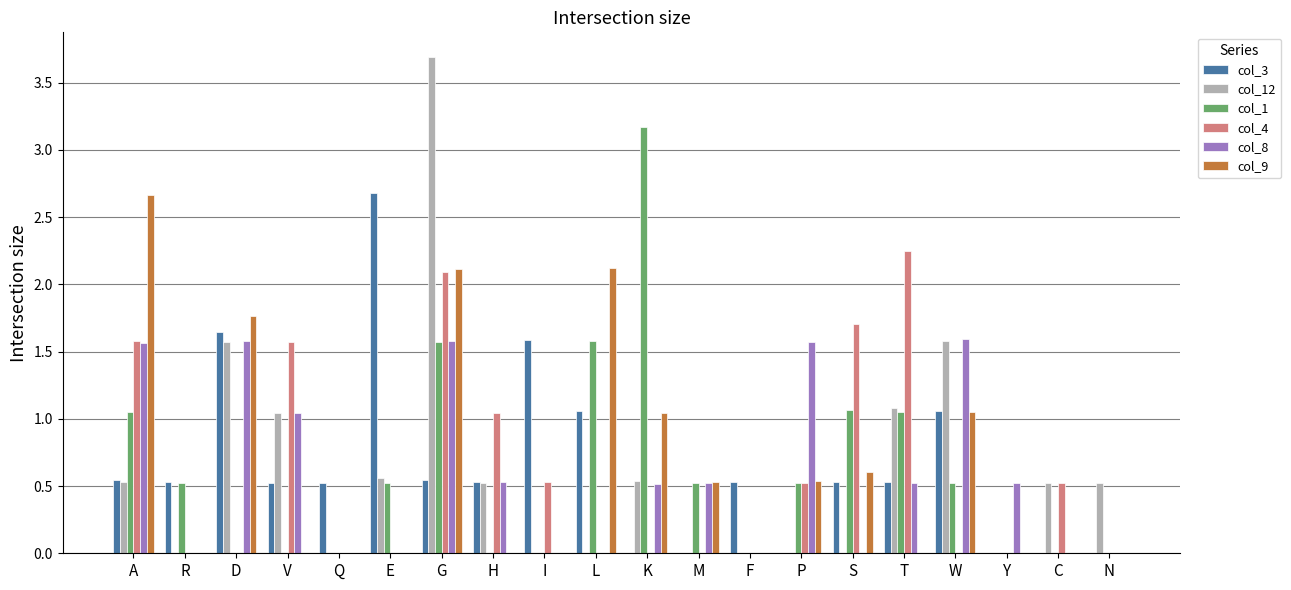

At which category is the sum across all series the highest?

G